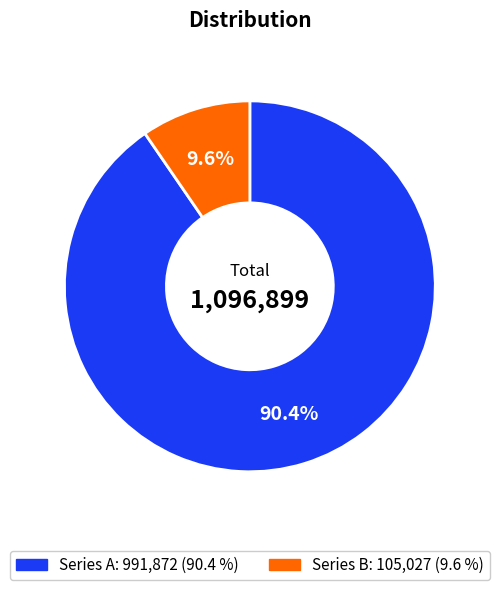

Is there a majority slice in this chart?

Yes